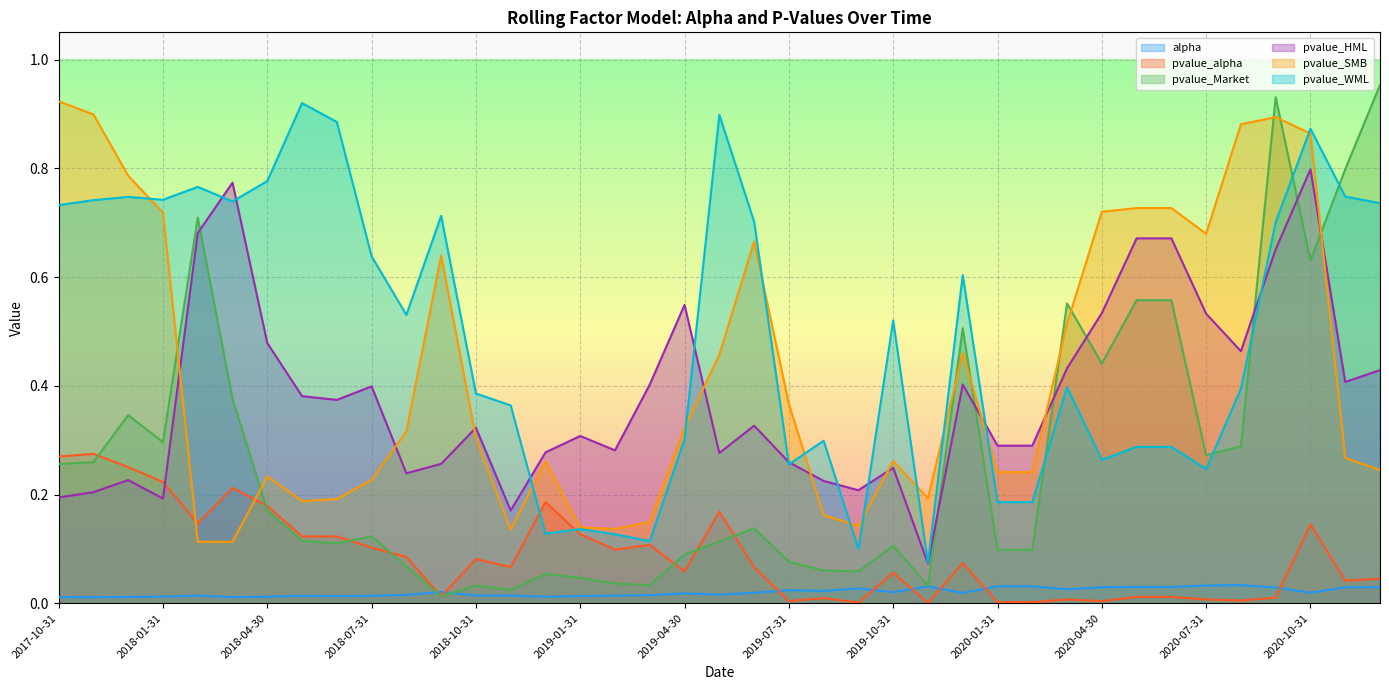

What is the difference between the second highest and second lowest values in the pvalue_alpha series?

0.3